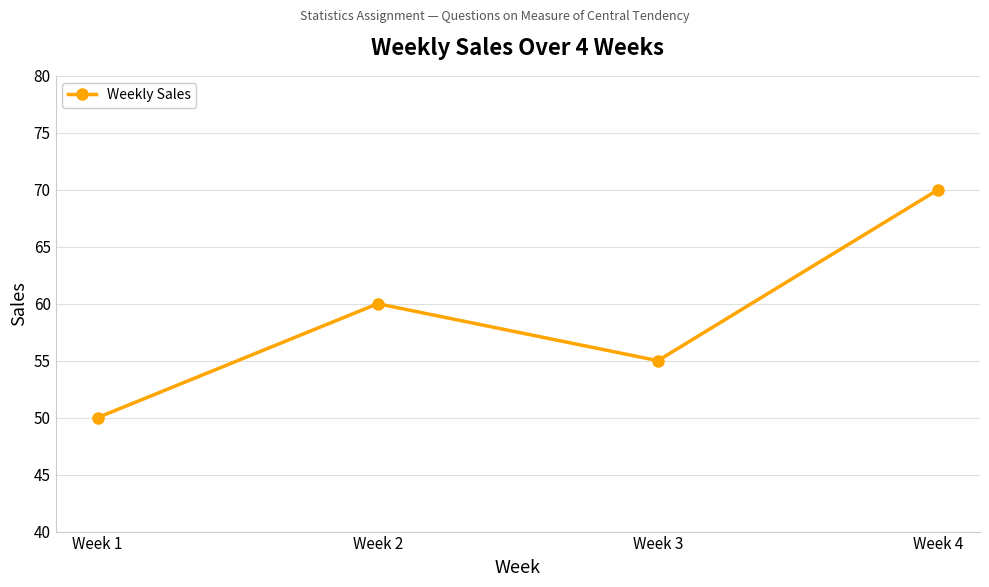

Rank the categories by value from lowest to highest.

Week 1, Week 3, Week 2, Week 4